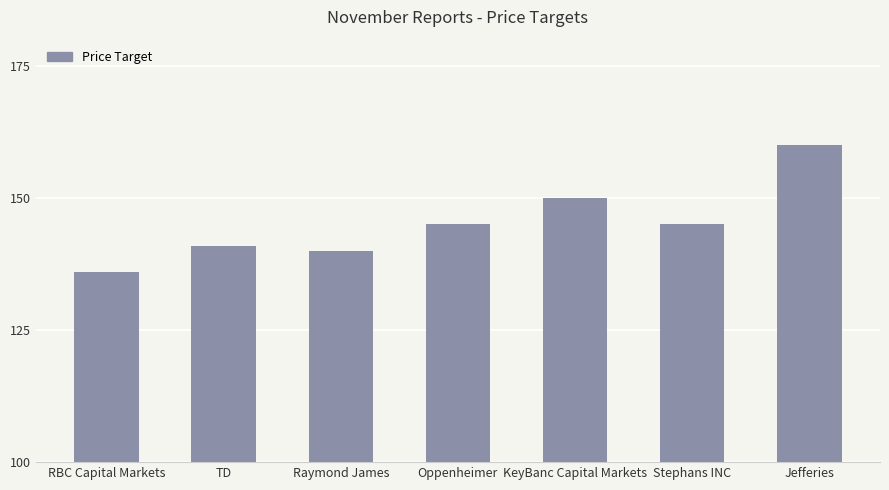

What is the sum of the values at Jefferies and Raymond James?

300